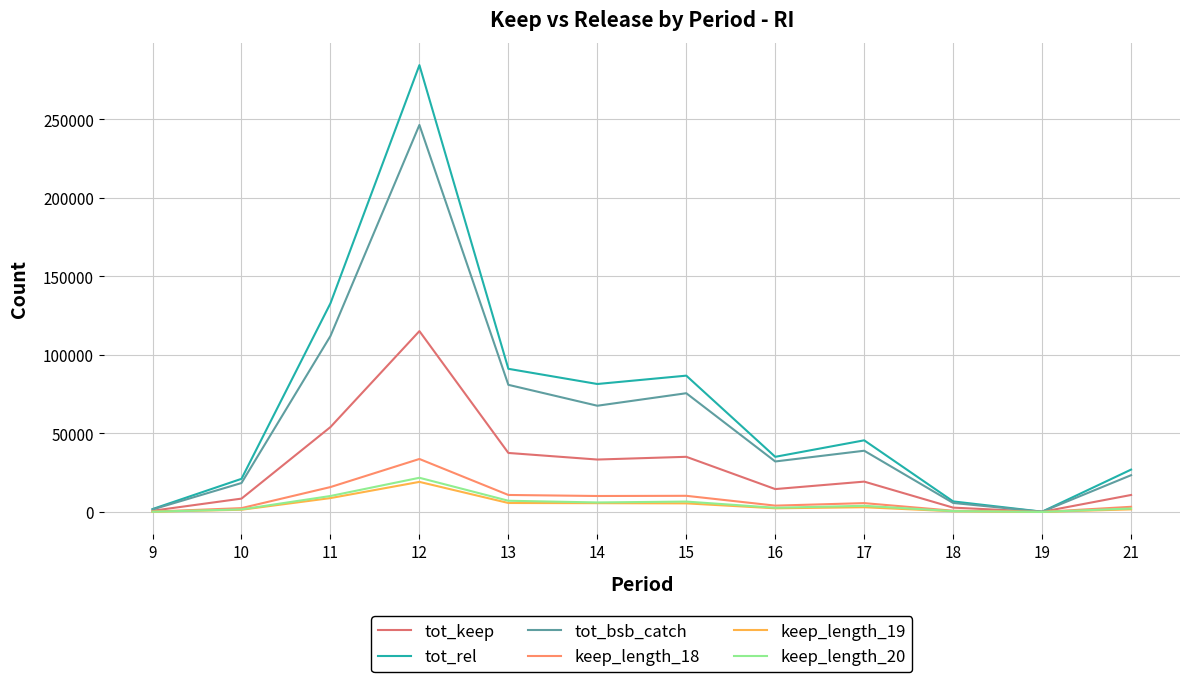

Between 14 and 15, which series saw the biggest shift?

tot_bsb_catch